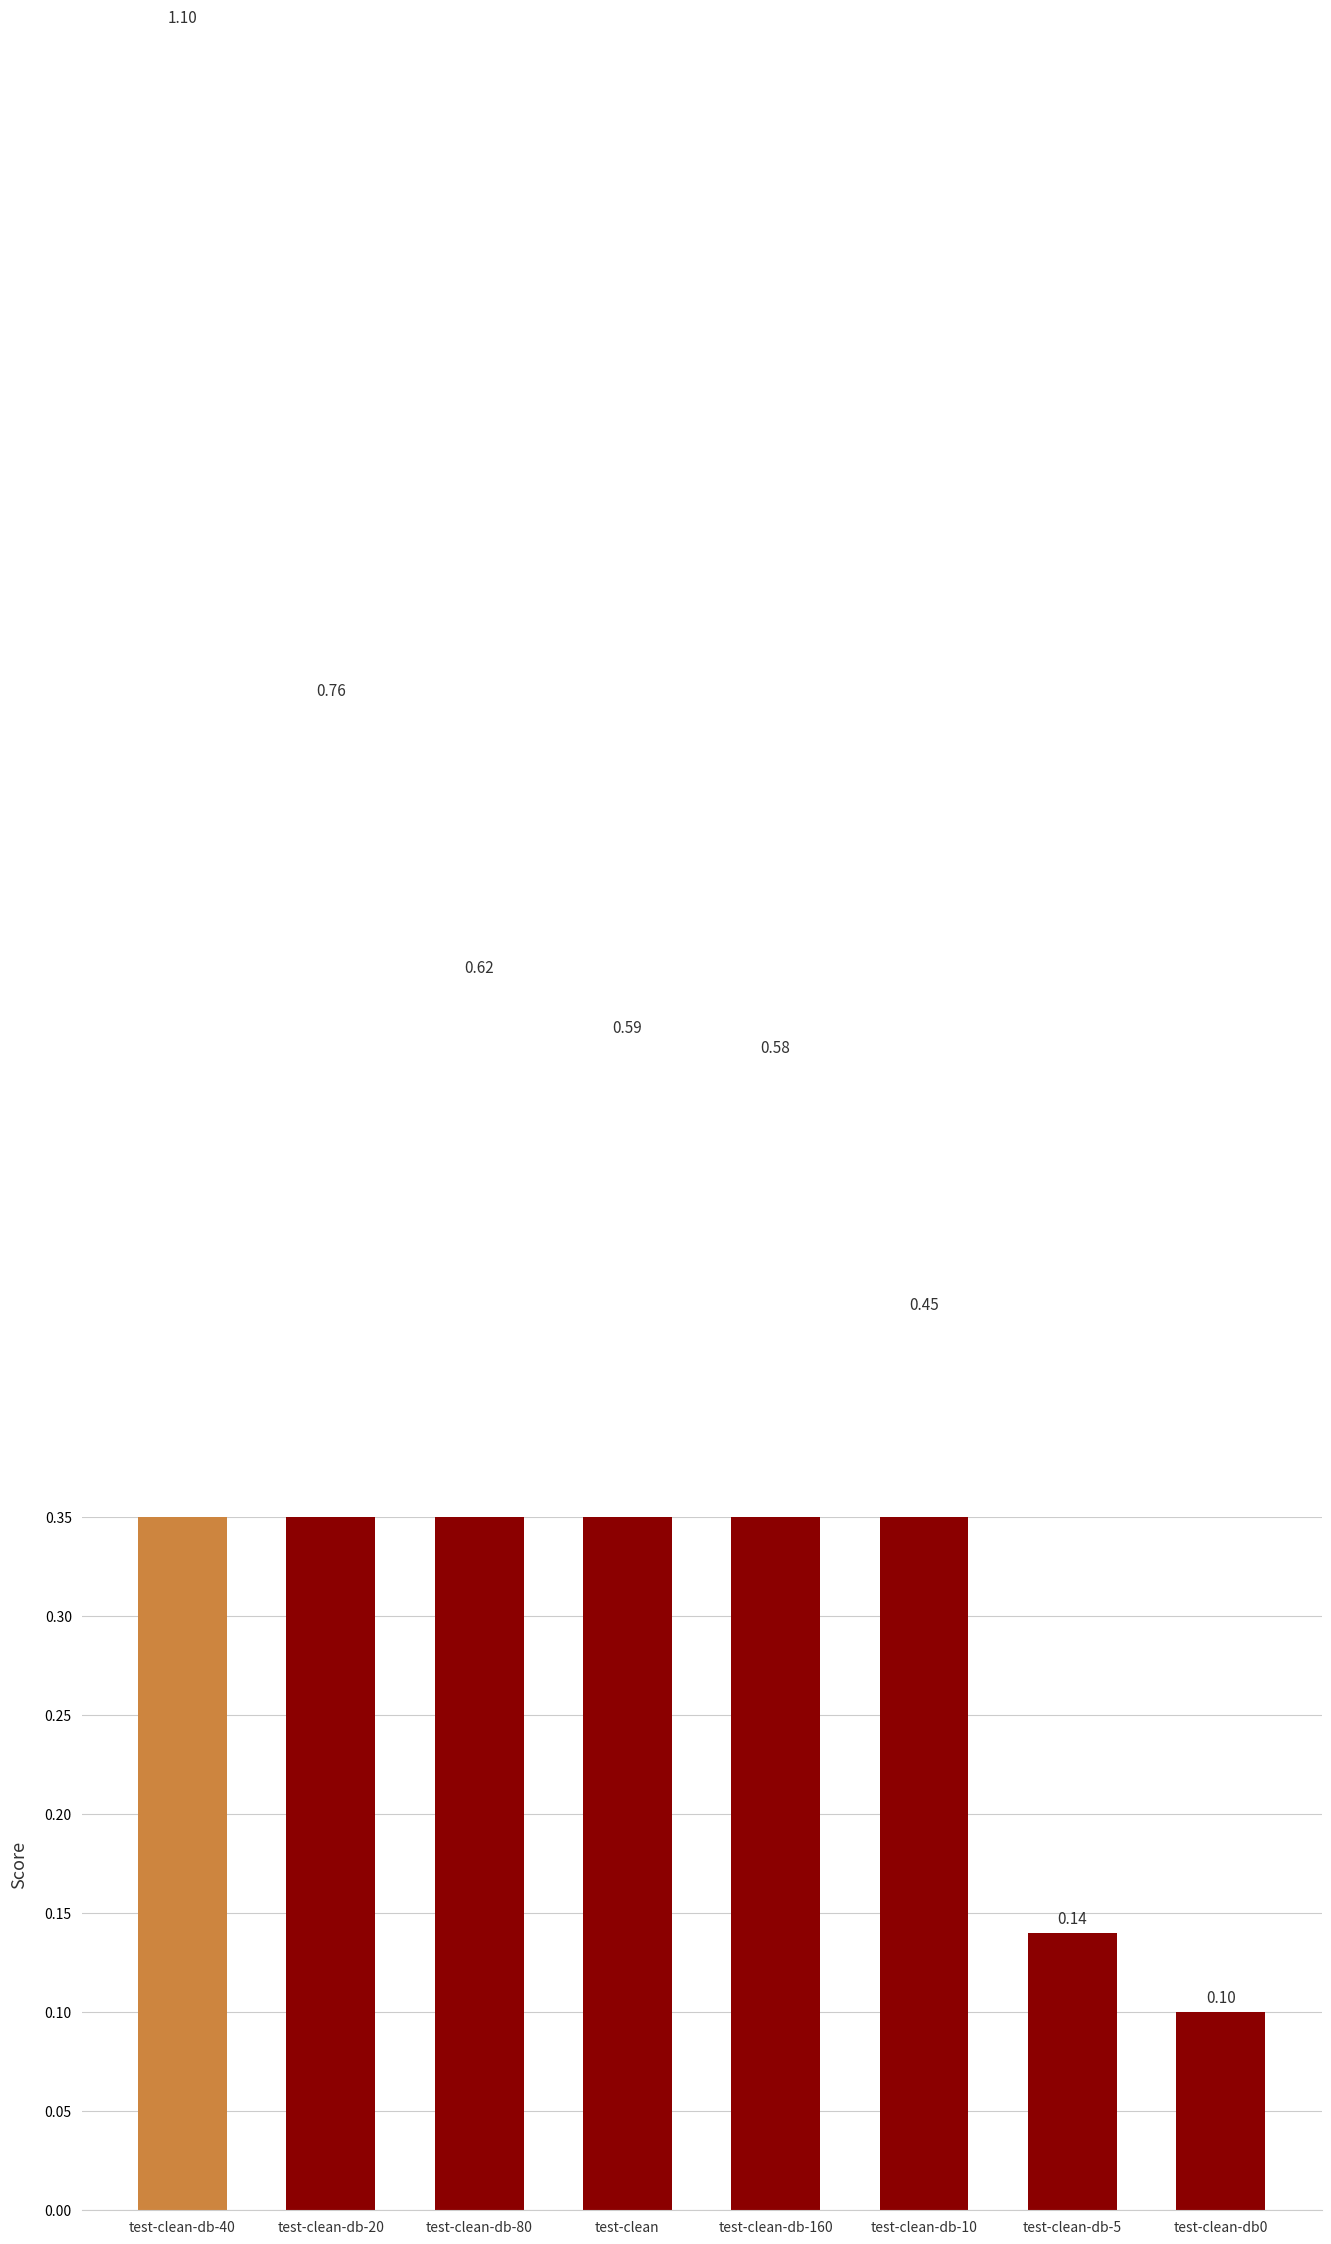

The value at test-clean-db-5 is 0.1. True or false?

True